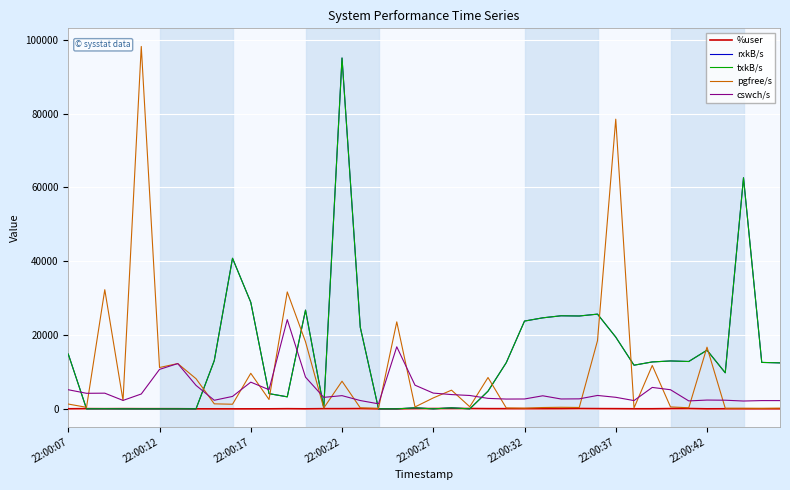

Does the chart display data point markers on the line(s)?

No